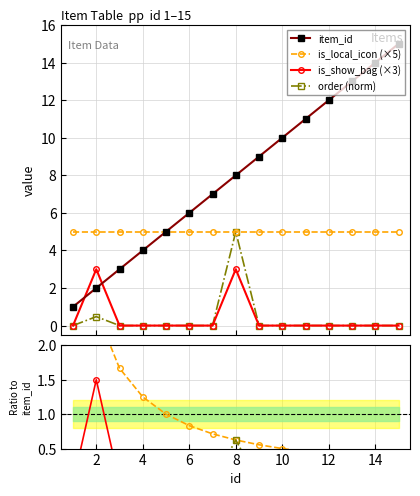

Is it true that is_local_icon (×5) equals 0.3 at 12?

False